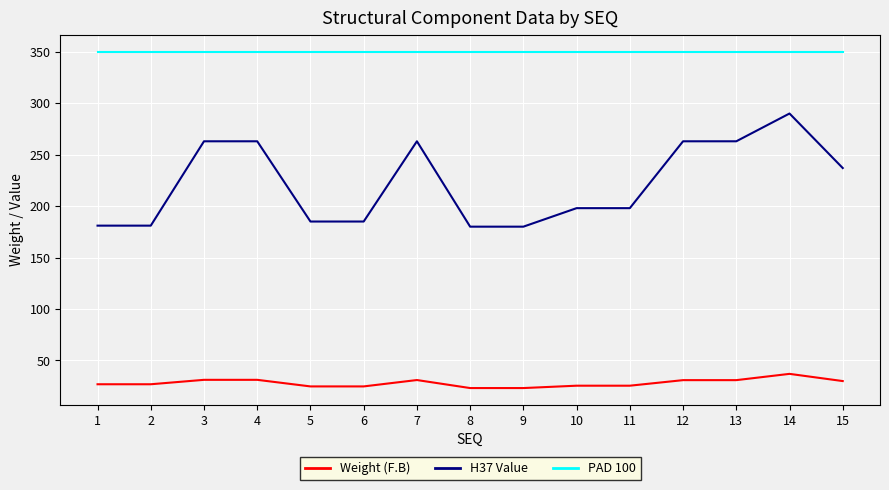

What is the difference between the H37 Value values at 3 and 10?

65.0